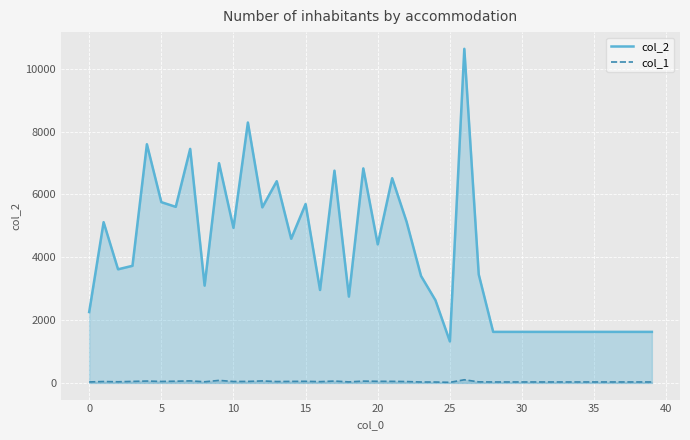

Which series has the widest spread of values?

col_2